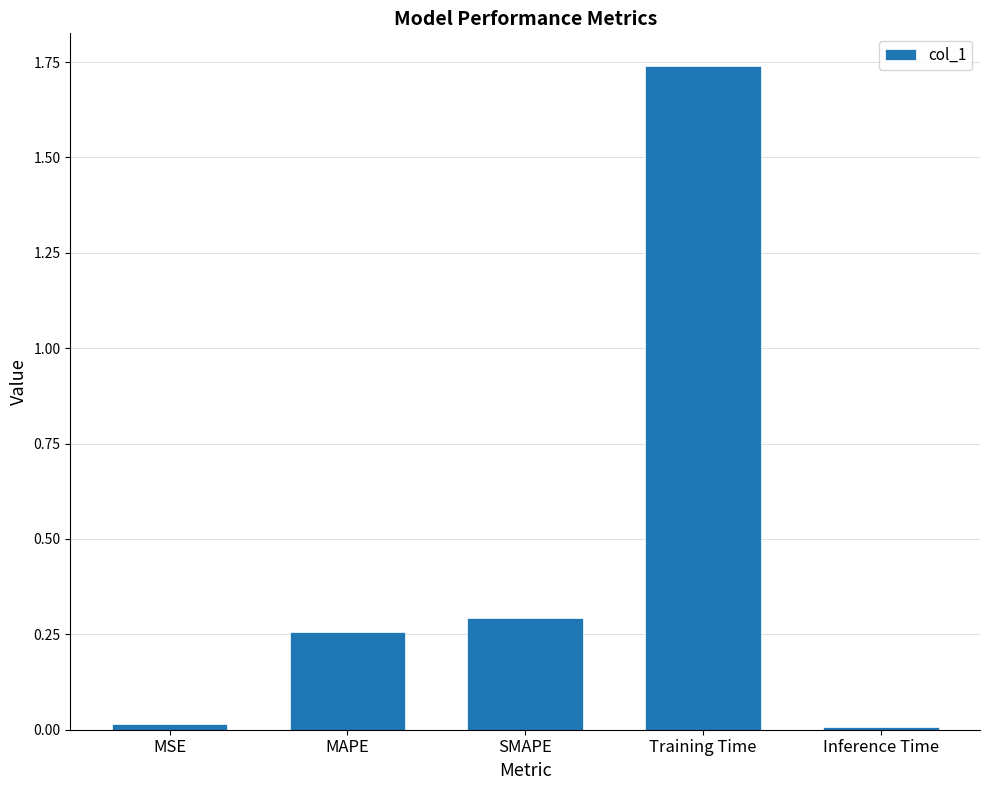

True or false: the data shows 0.3 at SMAPE.

True